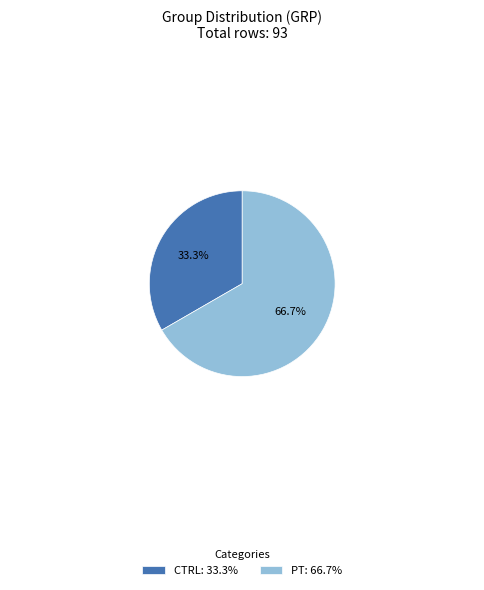

Is it true that CTRL is 22% of the pie?

False